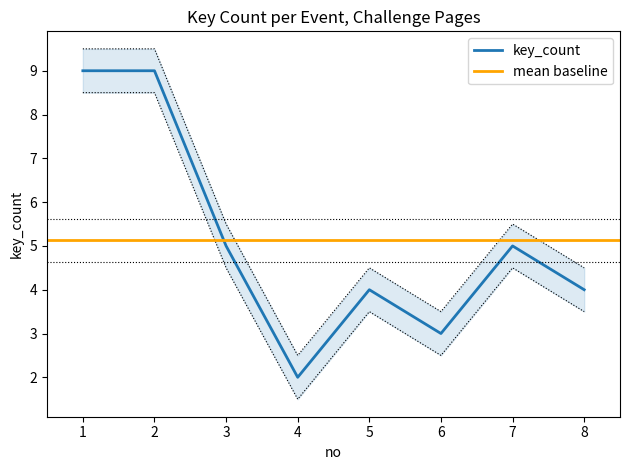

True or false: the data shows 14 at 1.

False